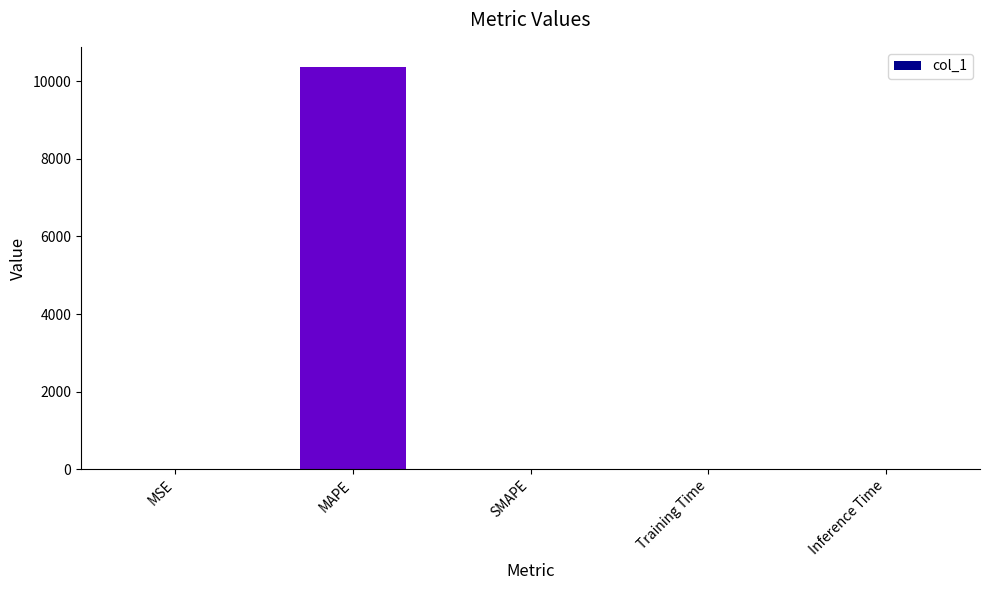

What is the maximum value shown in the chart?

10367.7